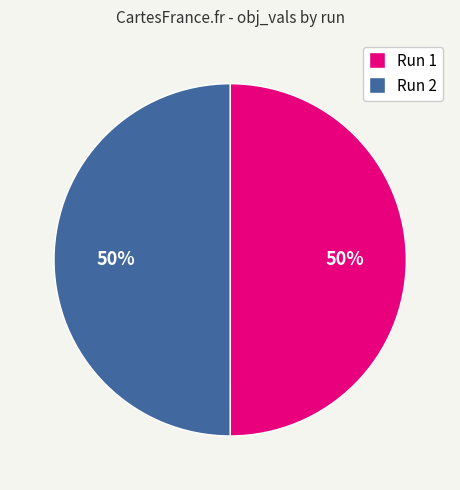

Do Run 1 and Run 2 together represent more than half of the pie?

Yes